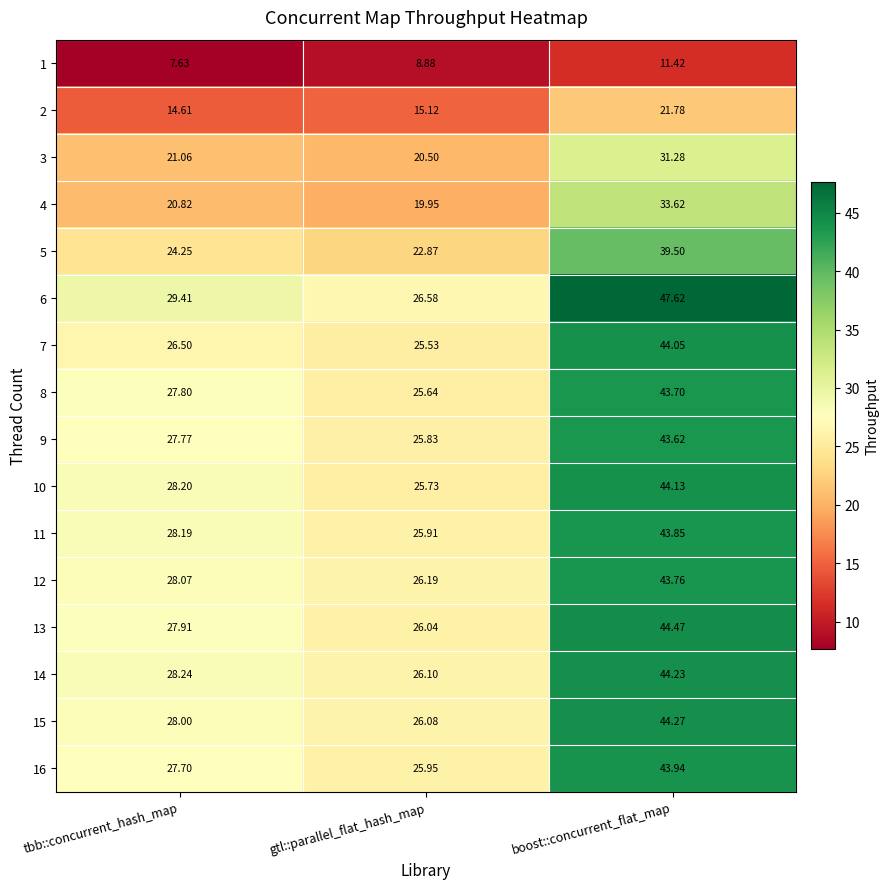

Which series has the widest spread of values?

6